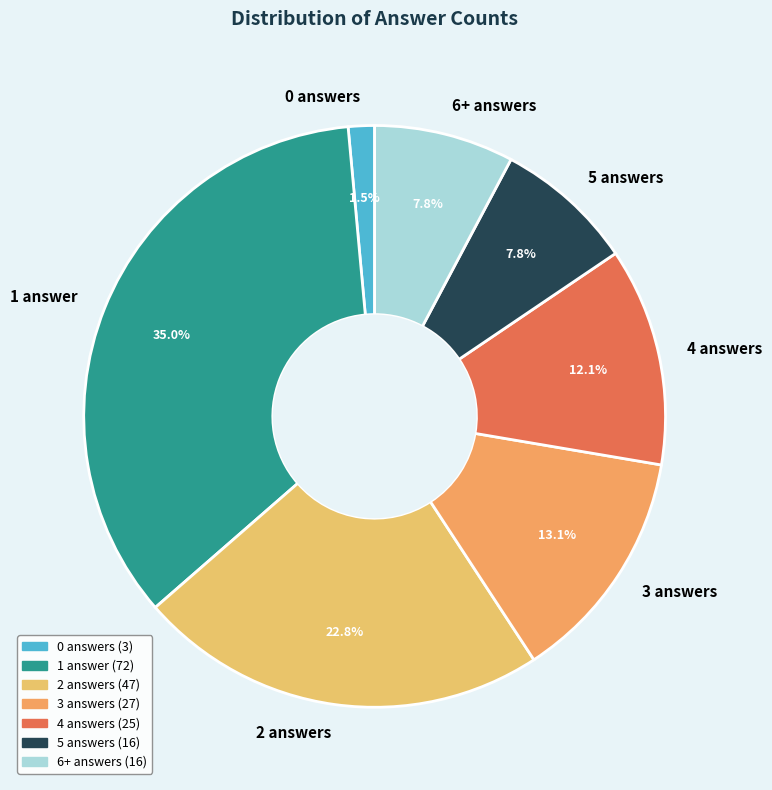

Which has a higher value, 5 answers or 4 answers?

4 answers